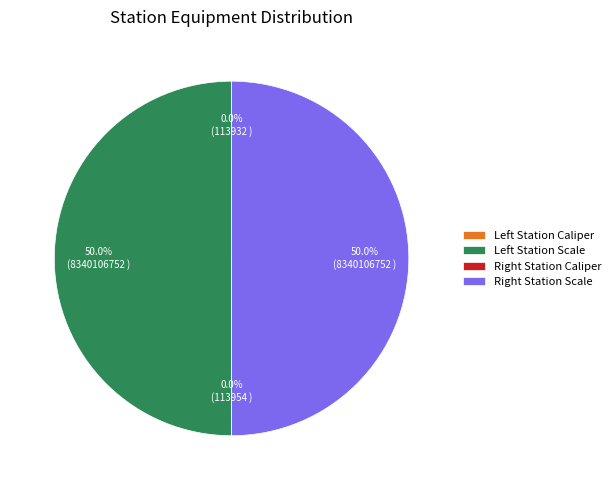

What is the smallest slice in the pie chart?

Left Station Caliper